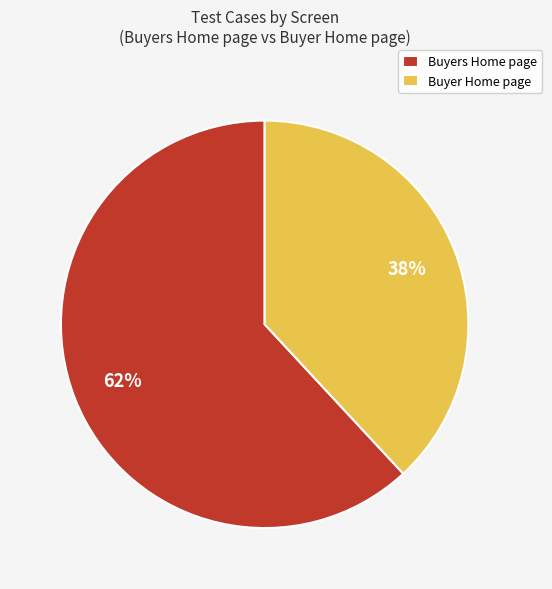

Is it true that Buyer Home page is 47% of the pie?

False